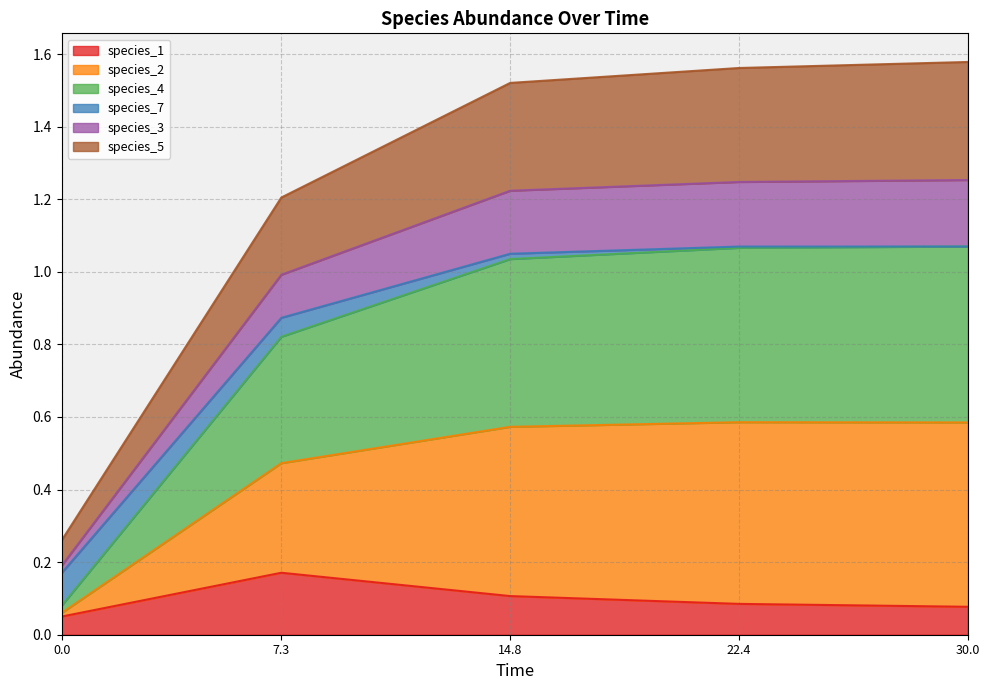

True or false: species_3 and species_4 cross at least once.

False